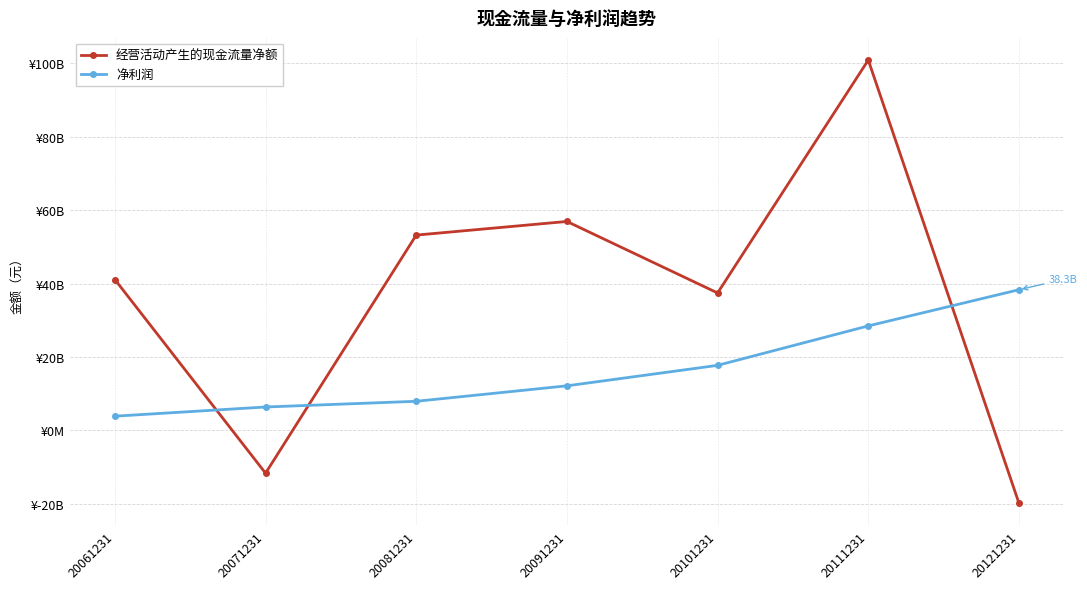

What are all the series names shown in the legend?

经营活动产生的现金流量净额, 净利润